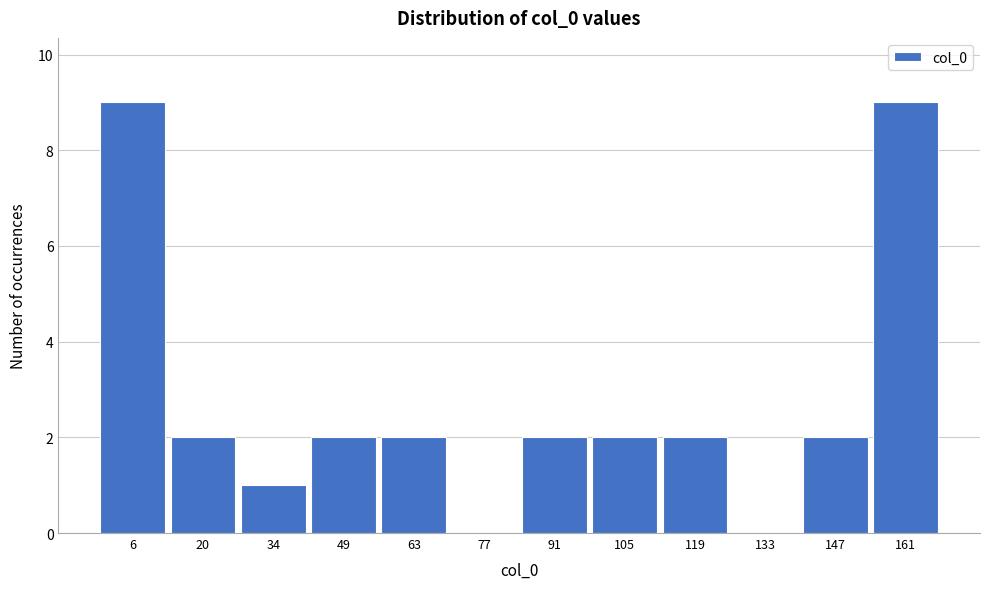

How tall is the bar that spans 154 to 168 on the x-axis? Neither the bar edges nor the heights are printed on the chart, so give them approximately, as read against the axes.

9